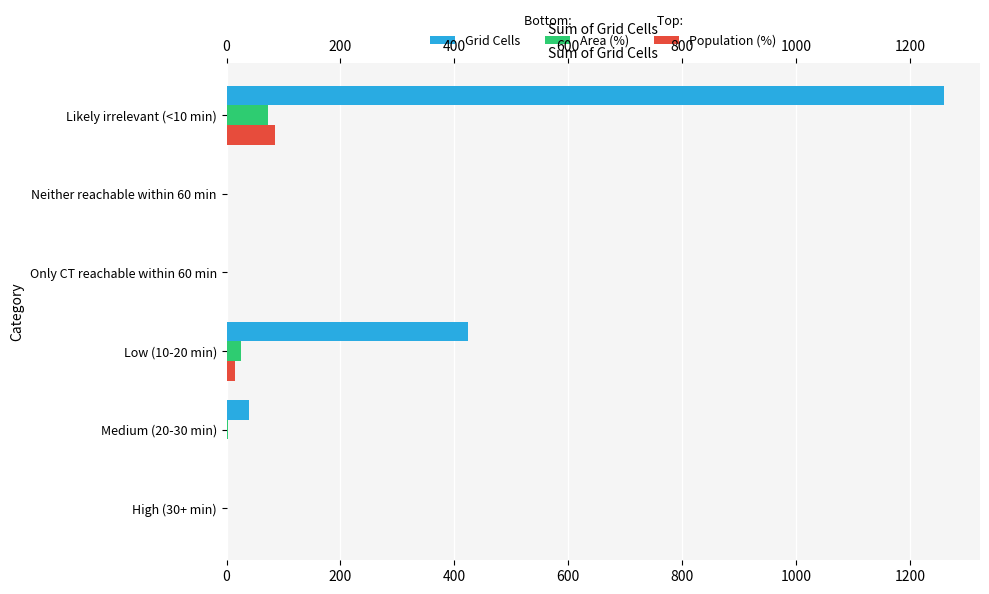

At Low (10-20 min), list the series in order from smallest to largest.

Population (%), Area (%), Grid Cells